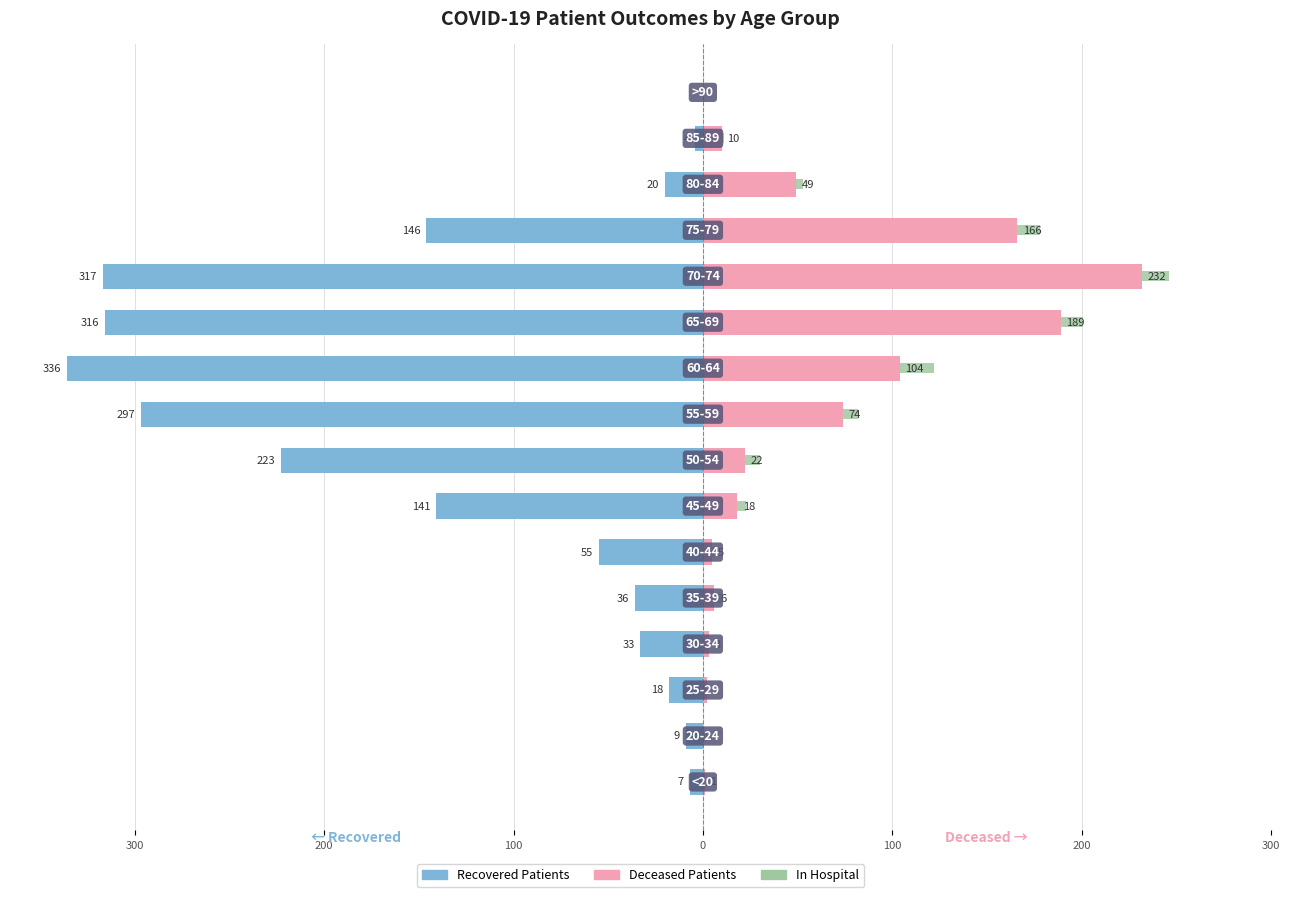

What is the average value of the patients_in_hospital series?

6